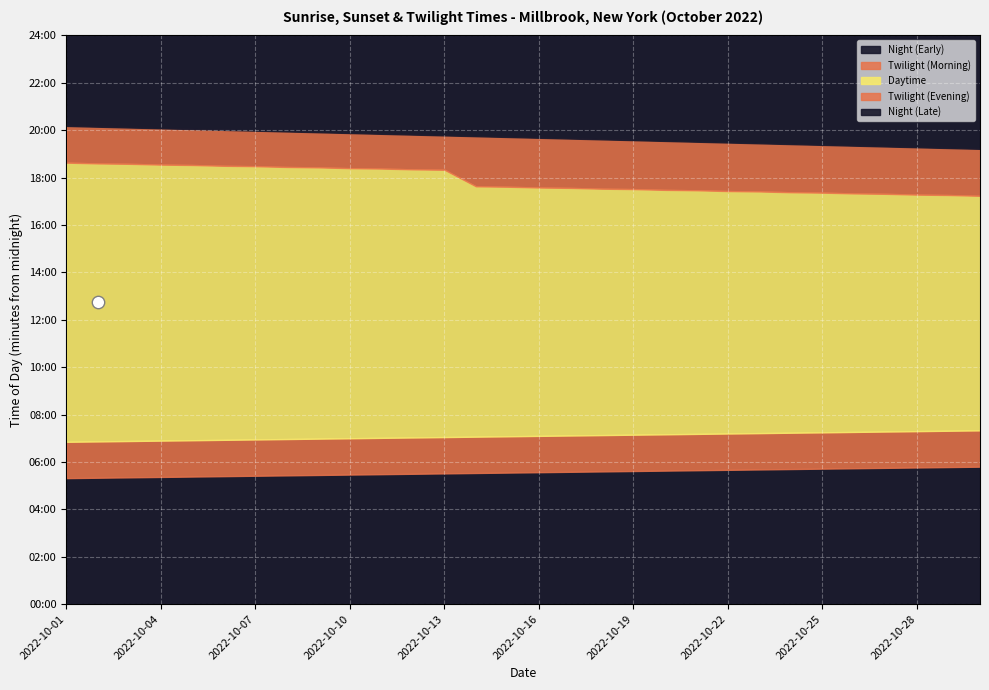

Which has a higher value, 2022-10-03 or 2022-10-17?

2022-10-03